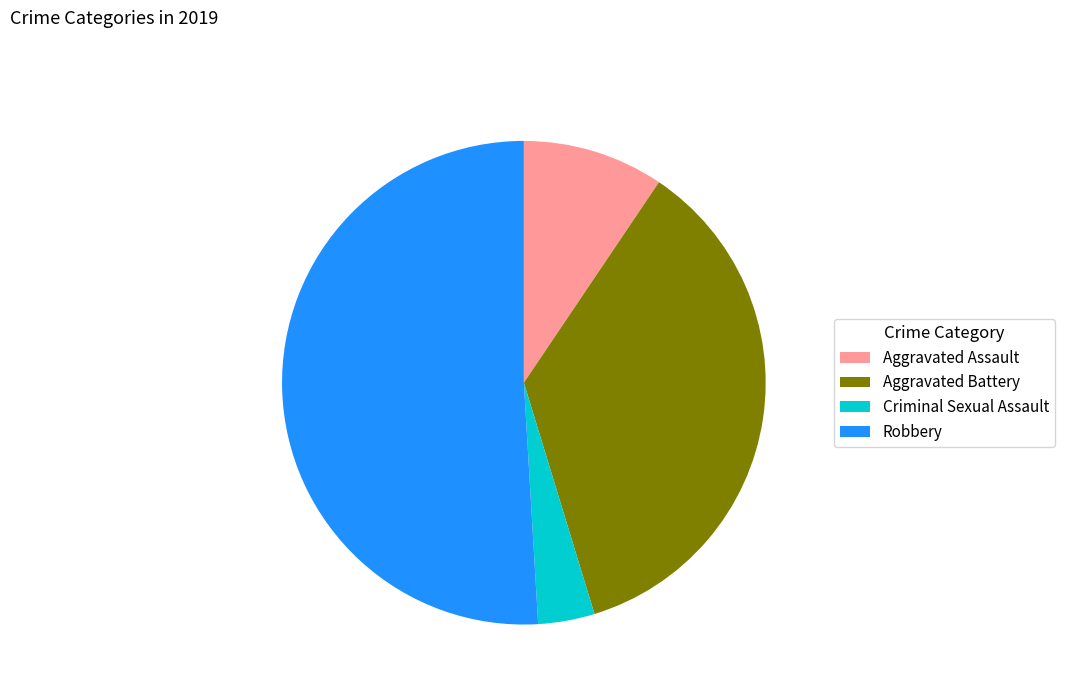

Is it true that Robbery is 63% of the pie?

False